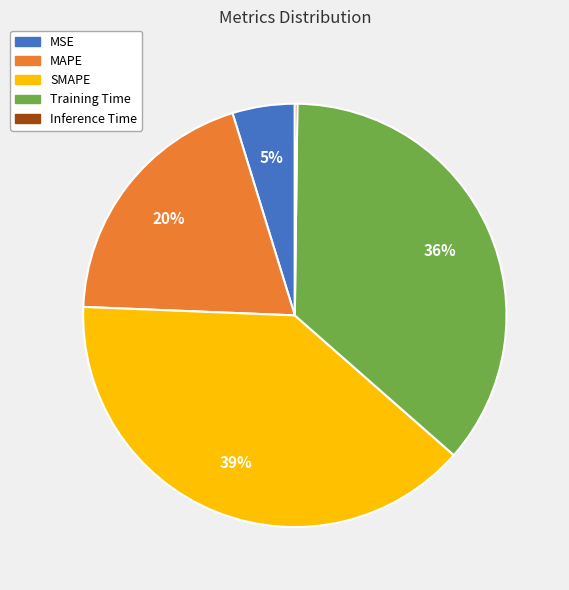

To the nearest percent, what portion does MAPE represent?

20%